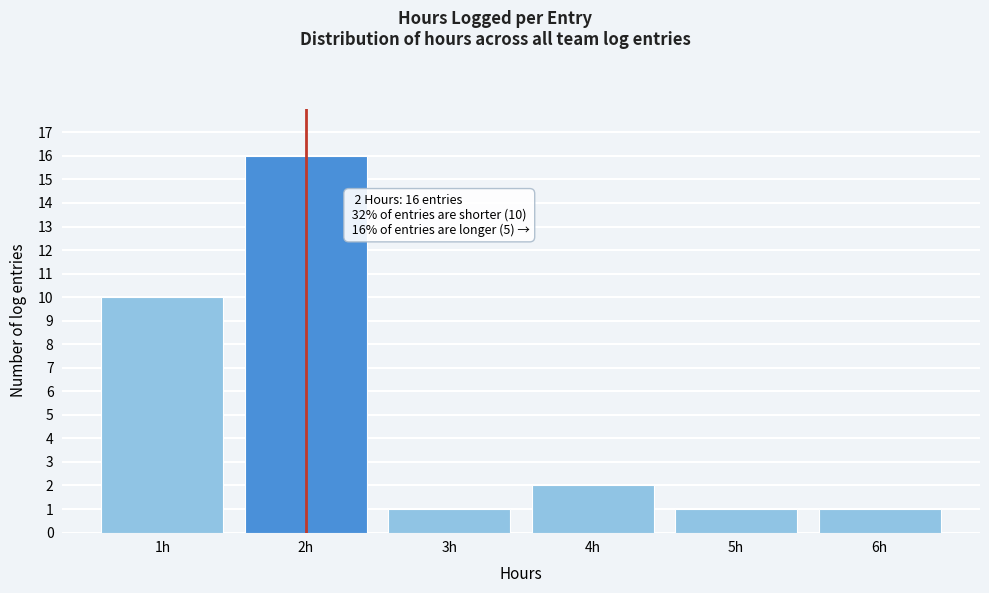

Reading right to left, list all the values displayed in this chart.

6h=1	5h=1	4h=2	3h=1	2h=16	1h=10